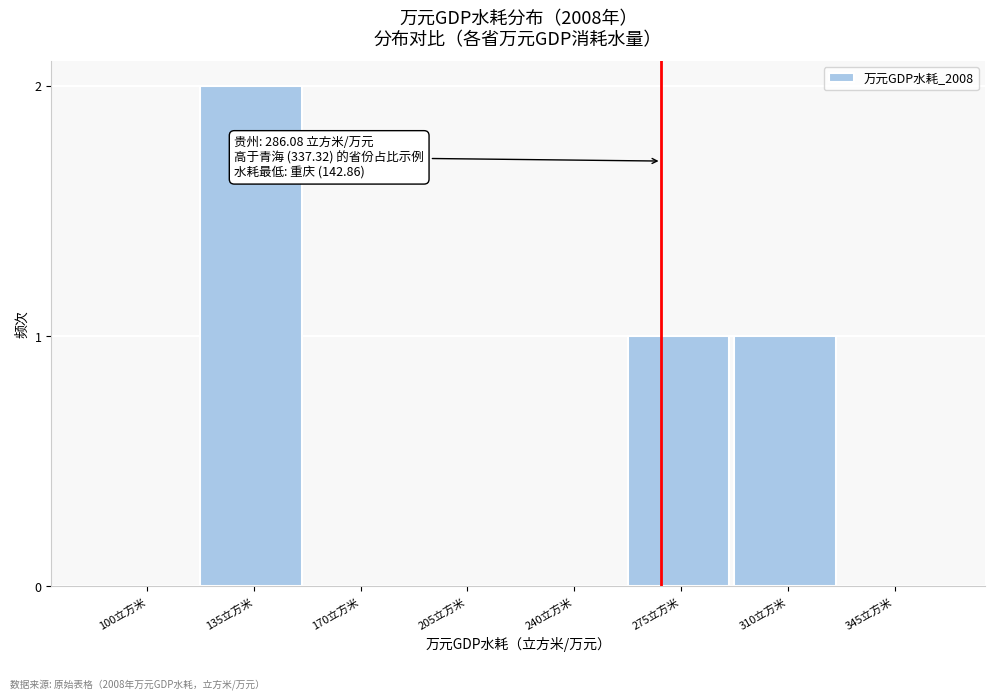

Reading left to right, what are all the values shown in this chart?

100立方米=0	135立方米=2	170立方米=0	205立方米=0	240立方米=0	275立方米=1	310立方米=1	345立方米=0